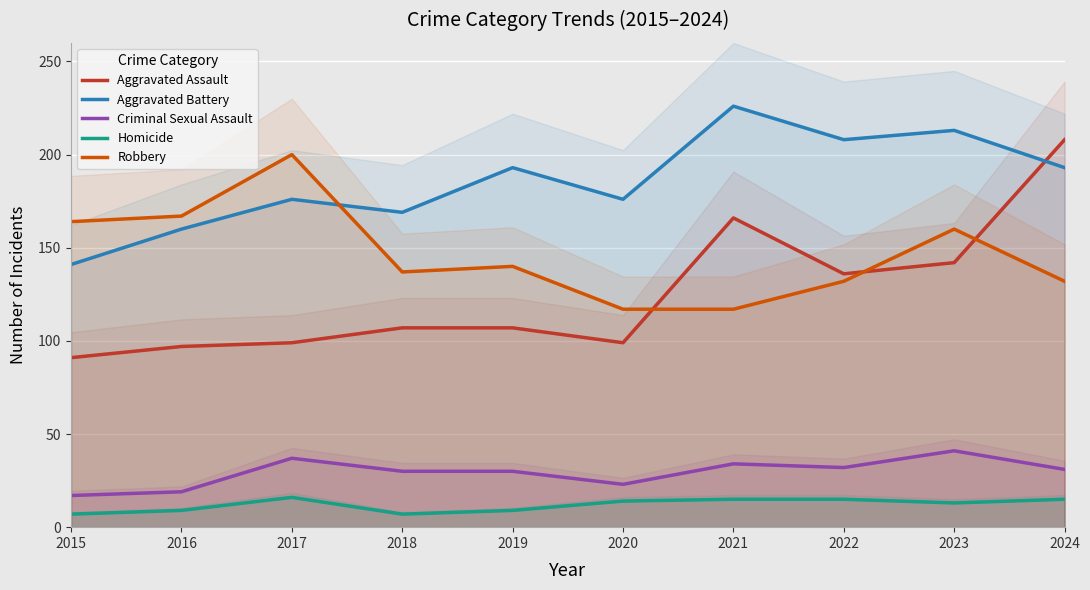

Reading right to left, transcribe all the data shown in this chart.

Aggravated Assault: 208	142	136	166	99	107	107	99	97	91
Aggravated Battery: 193	213	208	226	176	193	169	176	160	141
Criminal Sexual Assault: 31	41	32	34	23	30	30	37	19	17
Homicide: 15	13	15	15	14	9	7	16	9	7
Robbery: 132	160	132	117	117	140	137	200	167	164